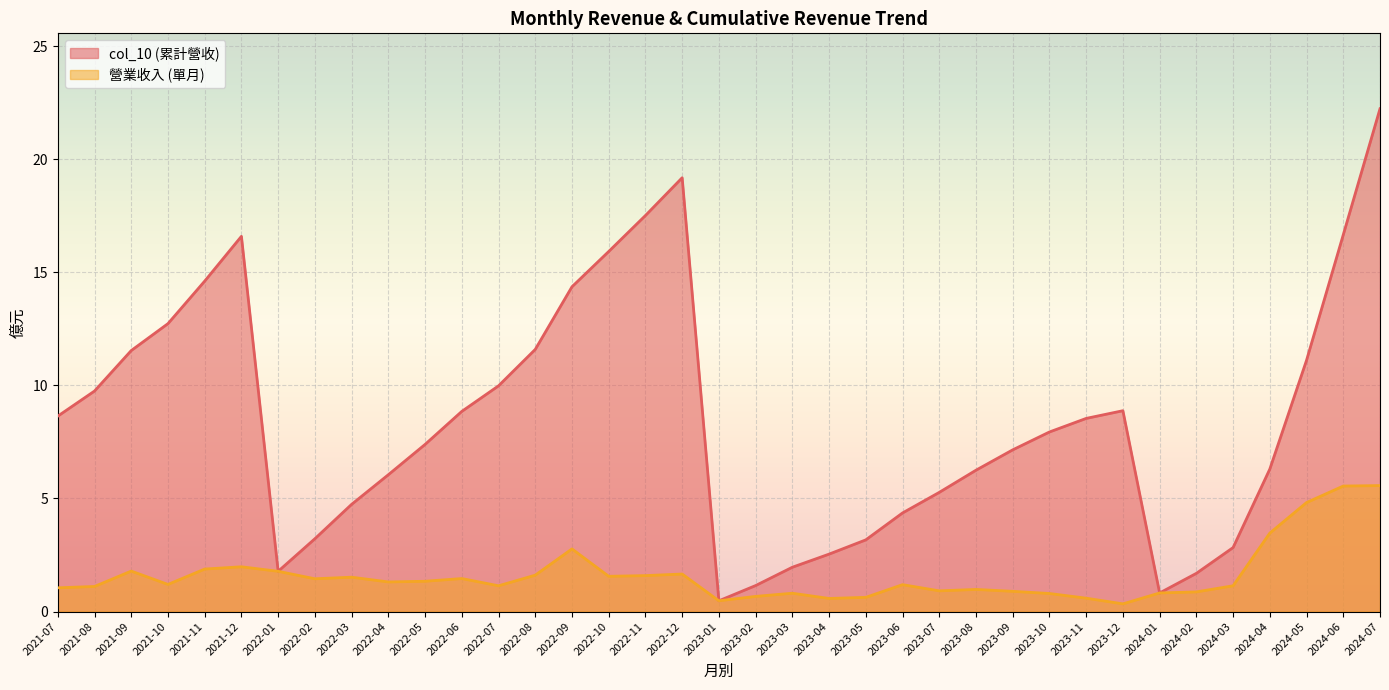

Rank the categories by 營業收入 value from highest to lowest.

2024-07, 2024-06, 2024-05, 2024-04, 2022-09, 2021-12, 2021-11, 2021-09, 2022-01, 2022-12, 2022-08, 2022-11, 2022-10, 2022-03, 2022-06, 2022-02, 2022-05, 2022-04, 2021-10, 2023-06, 2024-03, 2022-07, 2021-08, 2021-07, 2023-08, 2023-07, 2023-09, 2024-02, 2024-01, 2023-03, 2023-10, 2023-02, 2023-05, 2023-11, 2023-04, 2023-01, 2023-12